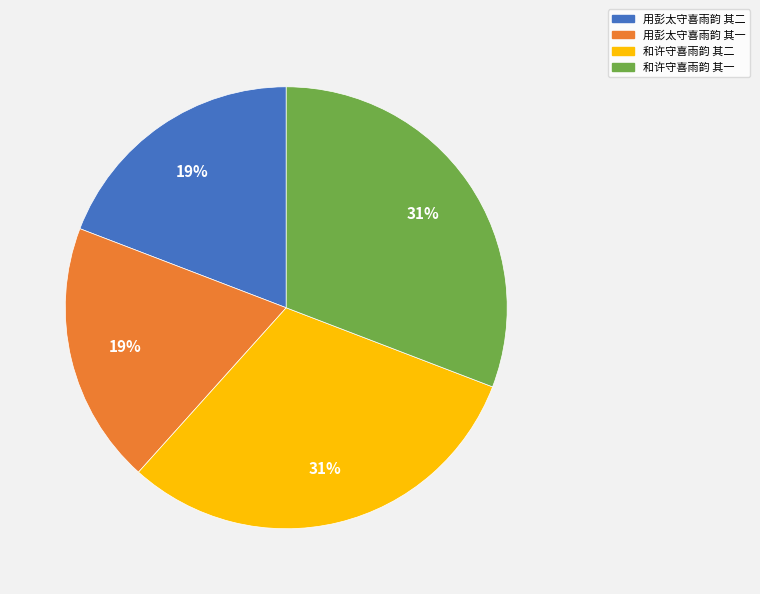

The 用彭太守喜雨韵 其一 slice represents 9% of the pie. True or false?

False